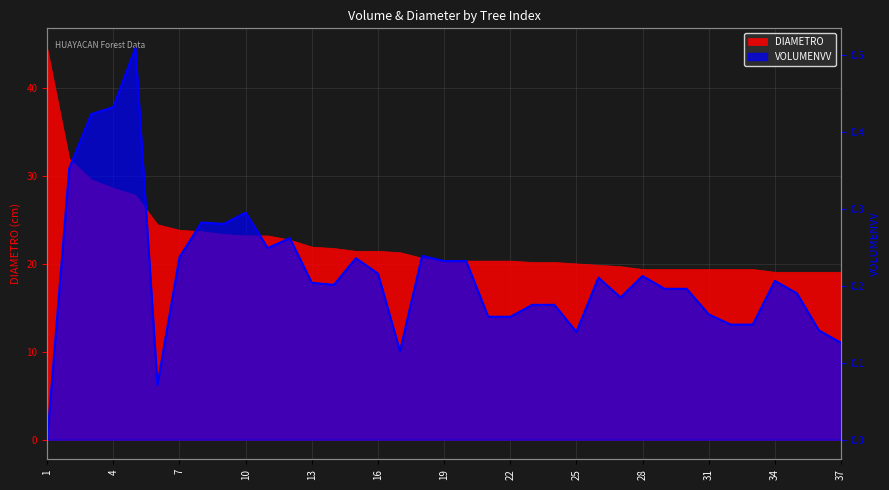

What is the average value?

0.2